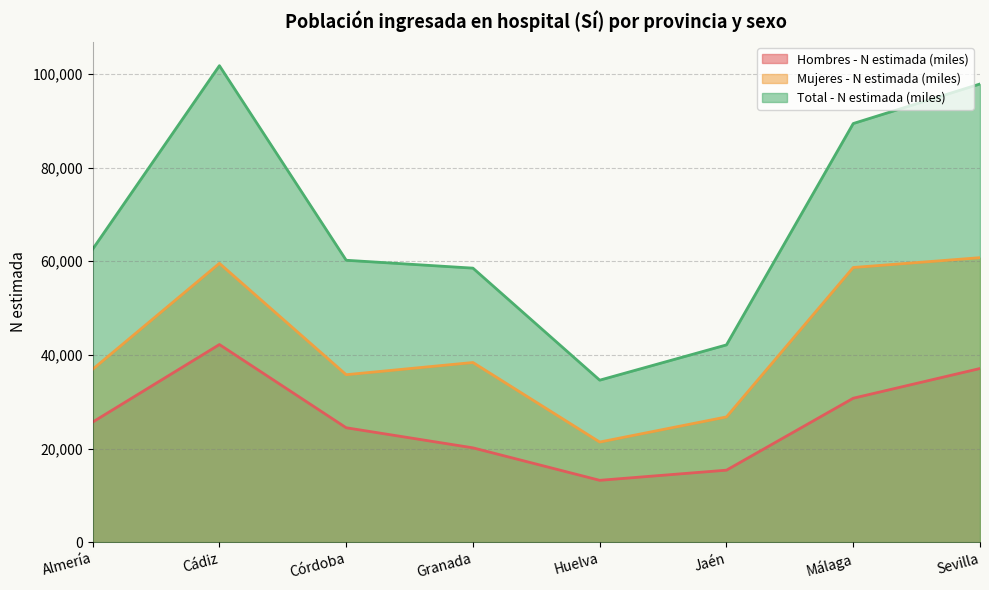

Which series has the largest range (max minus min)?

Total - N estimada (miles)